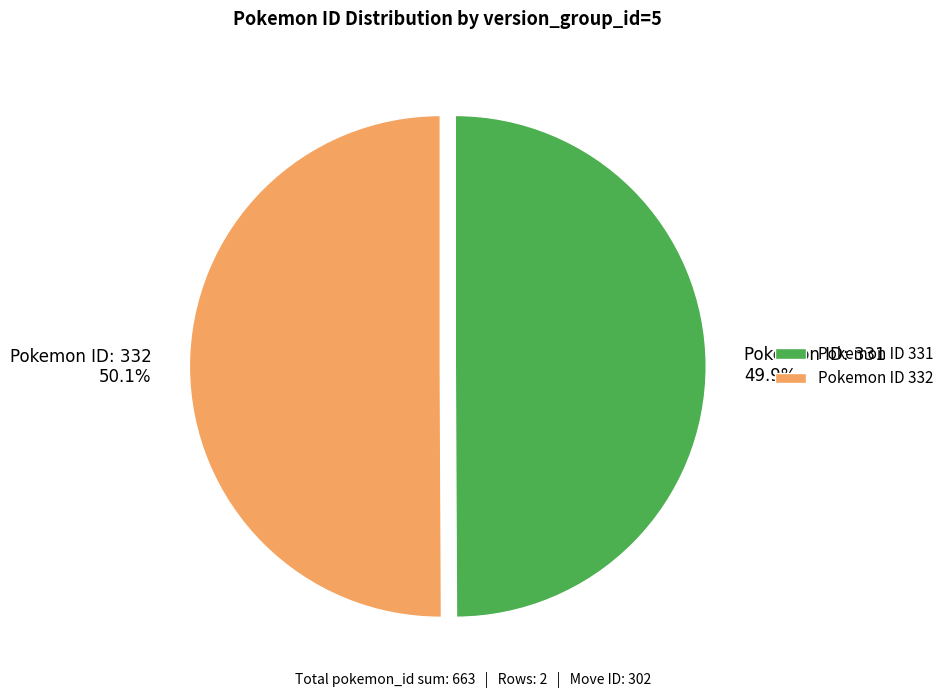

What is the ratio of the value at Pokemon ID: 332 50.1% to the value at Pokemon ID: 331 49.9%?

1.0